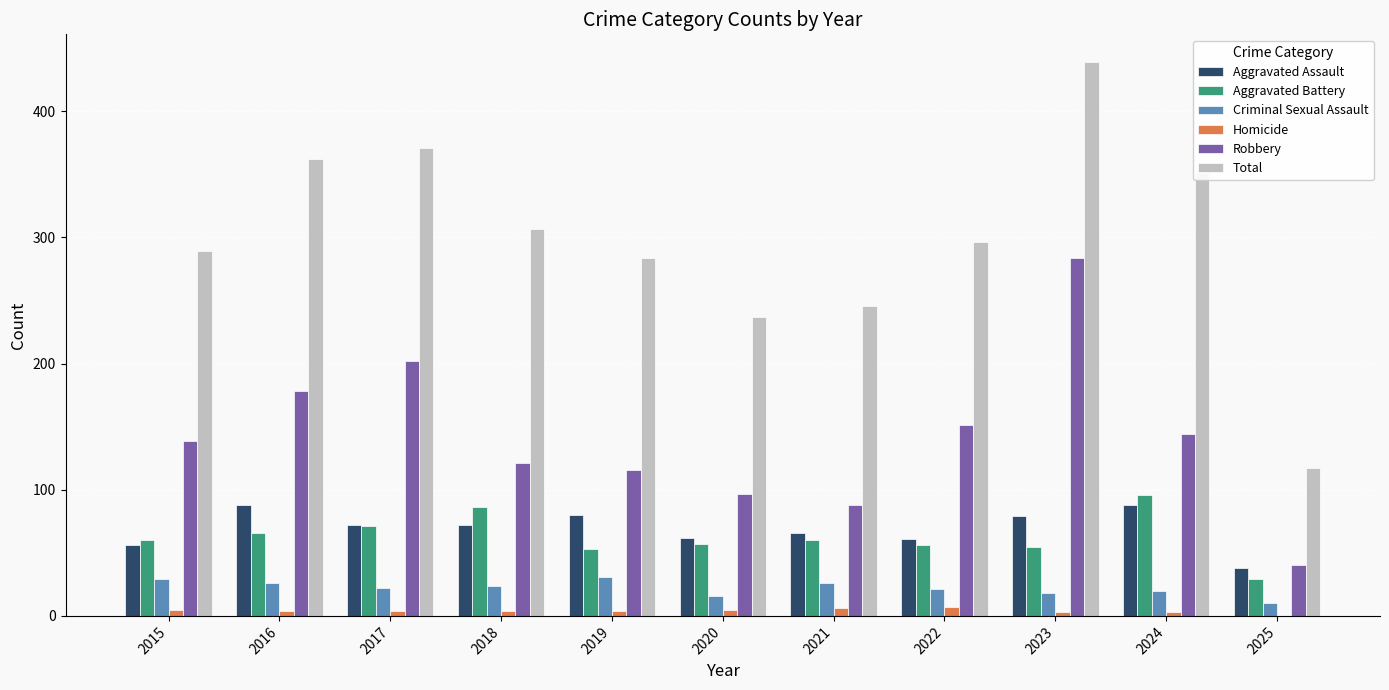

Which series changed the most between 2019 and 2025?

Total